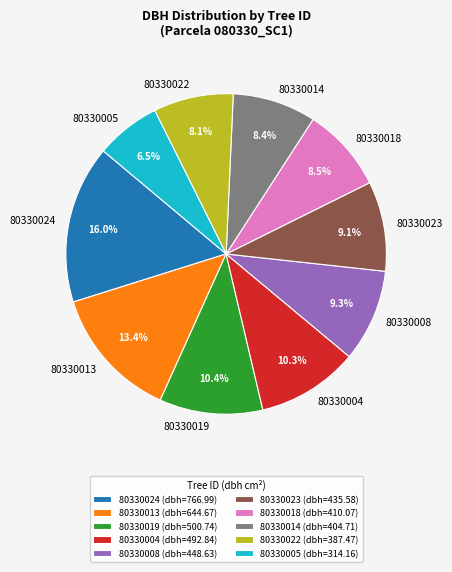

Combined, do 80330024 and 80330013 account for over 50%?

No